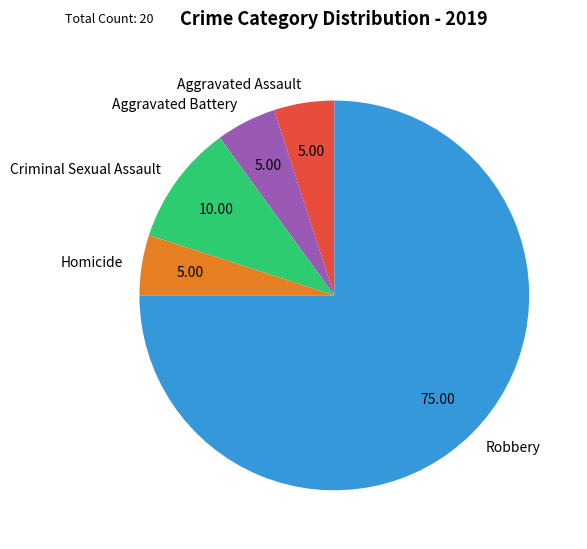

Is the sum of Aggravated Battery and Criminal Sexual Assault greater than half?

No